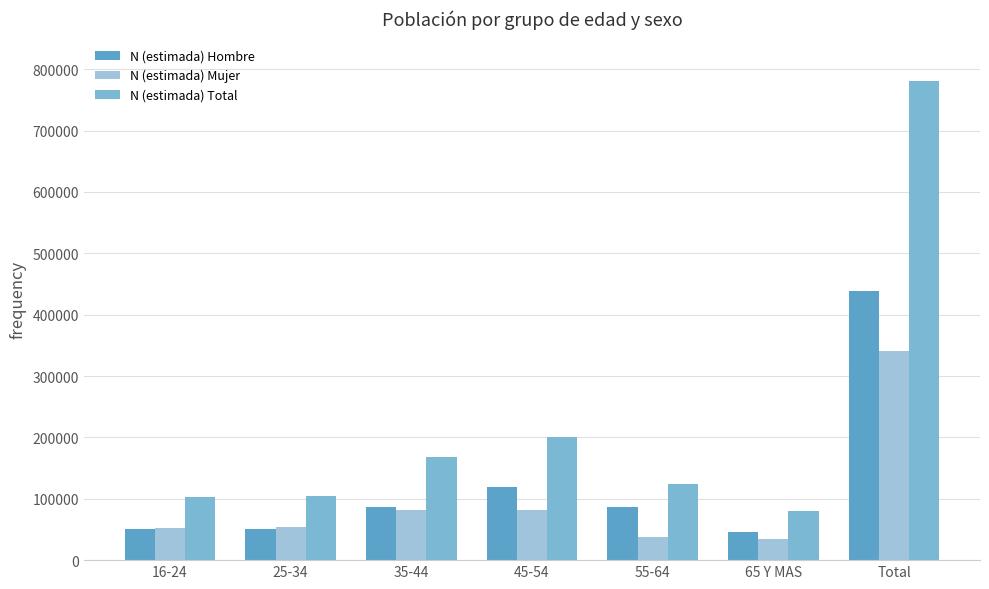

Which category has the lowest value in the N (estimada) Mujer series?

65 Y MAS